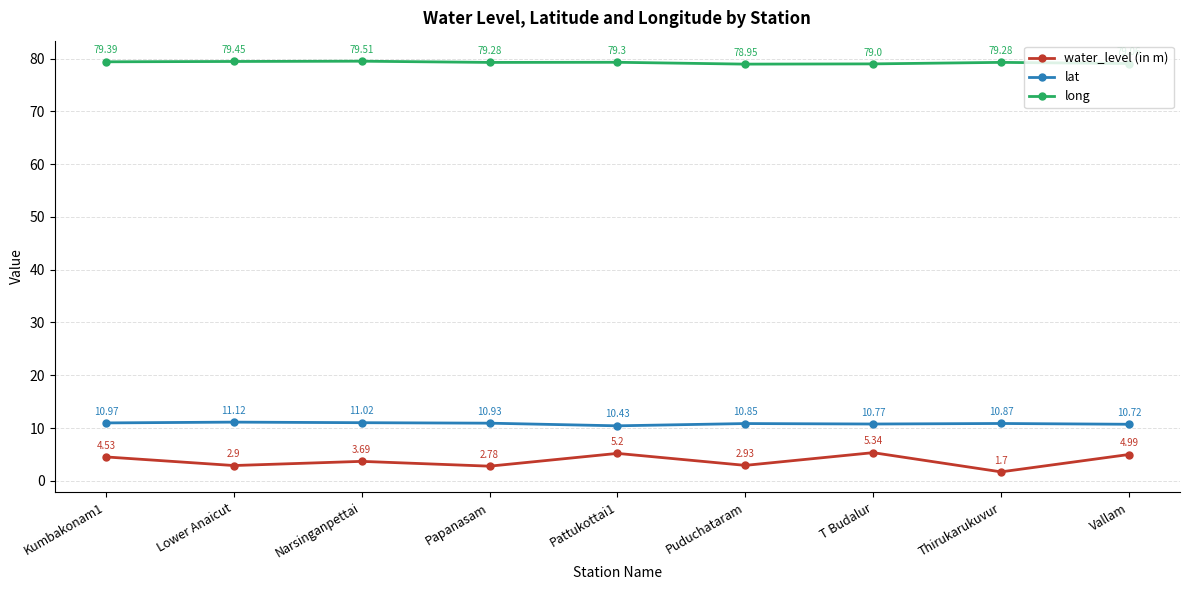

List the labels in order of lat value, largest first.

Lower Anaicut, Narsinganpettai, Kumbakonam1, Papanasam, Thirukarukuvur, Puduchataram, T Budalur, Vallam, Pattukottai1